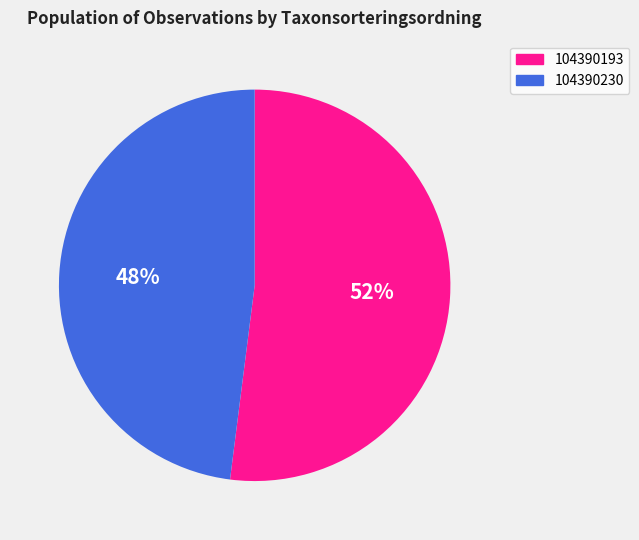

Do 104390193 and 104390230 together represent more than half of the pie?

Yes